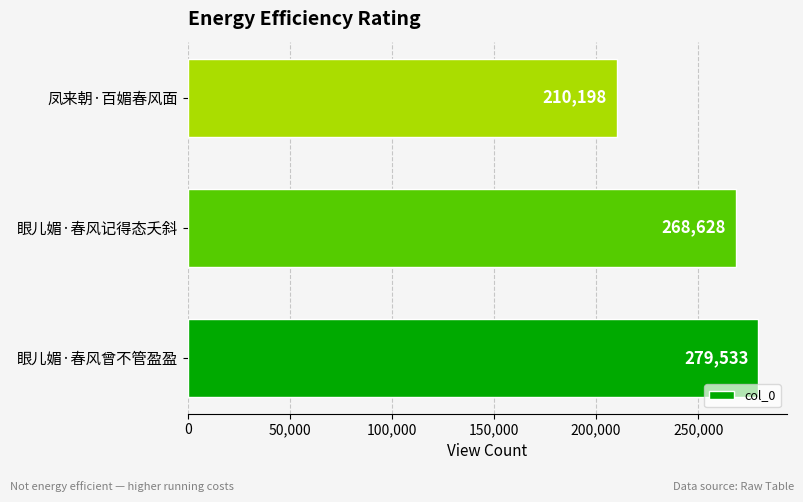

Which has a higher value, 凤来朝·百媚春风面 or 眼儿媚·春风曾不管盈盈?

眼儿媚·春风曾不管盈盈